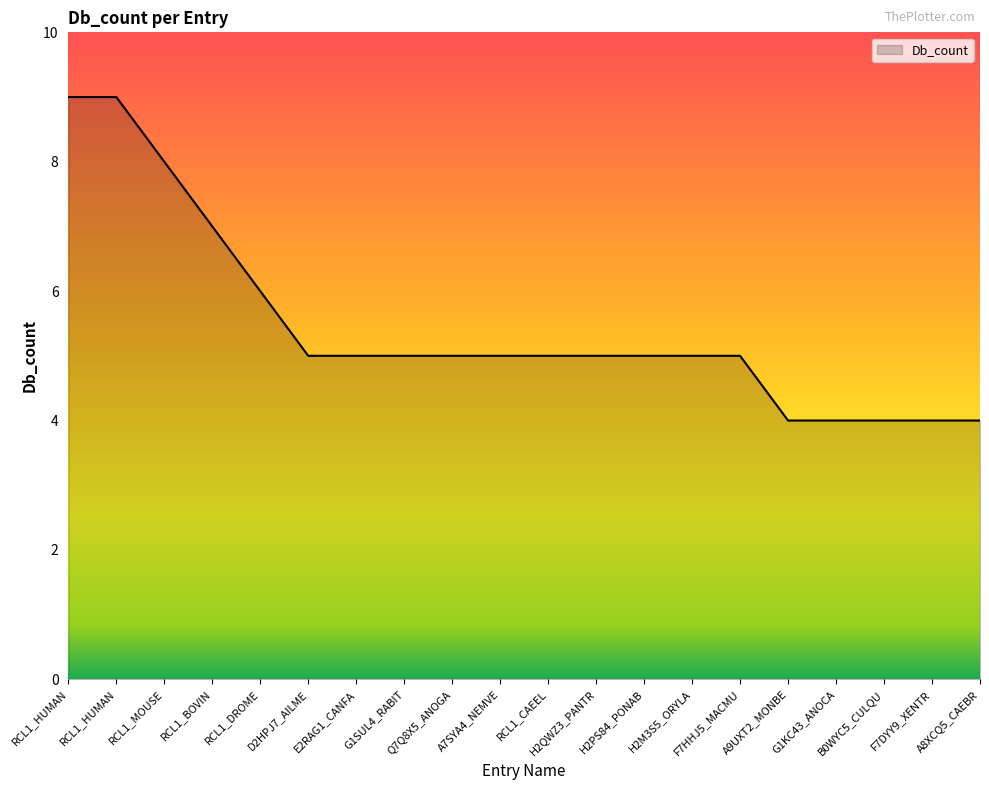

What is the label of the 4th point from the right?

G1KC43_ANOCA